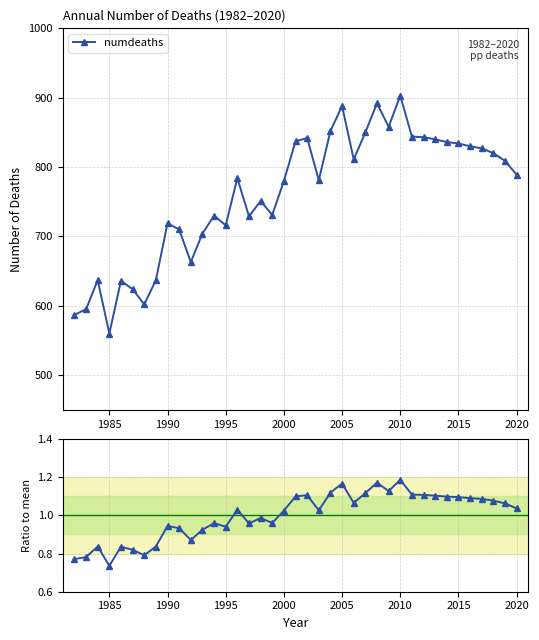

Which series has the largest range (max minus min)?

numdeaths